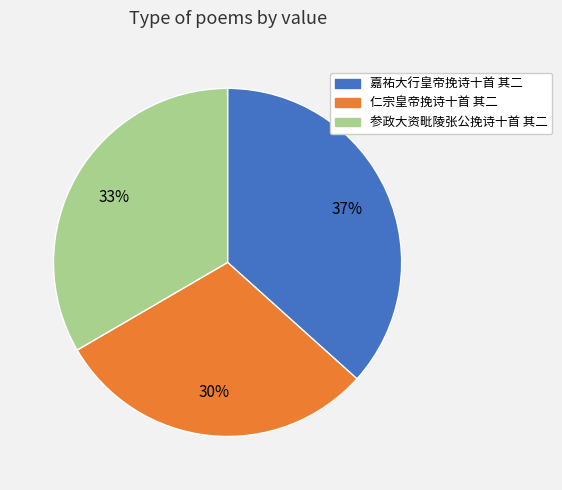

Do 参政大资毗陵张公挽诗十首 其二 and 仁宗皇帝挽诗十首 其二 together represent more than half of the pie?

Yes